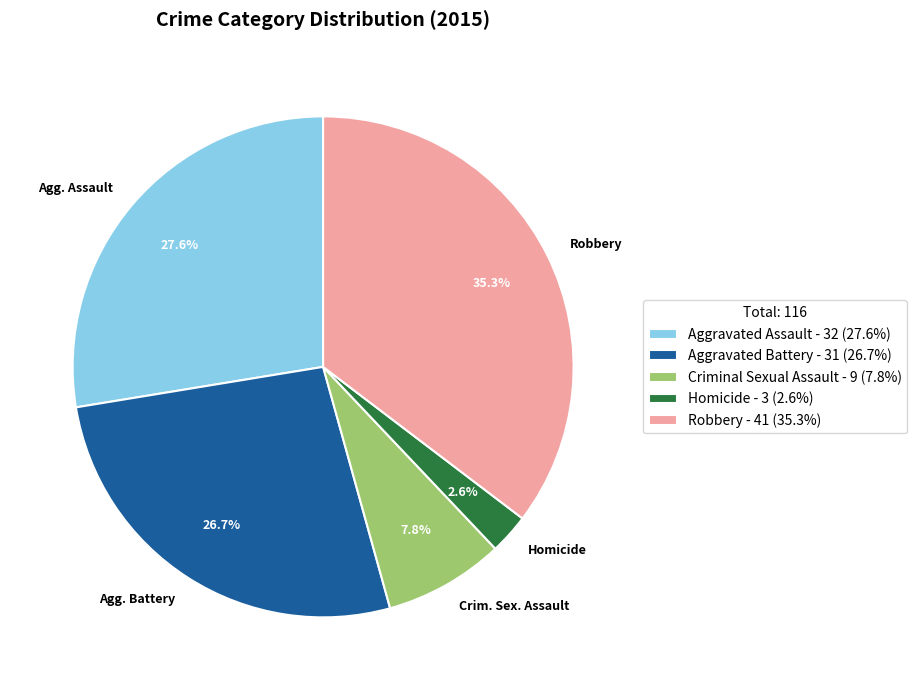

What is the largest slice in the pie chart?

Robbery